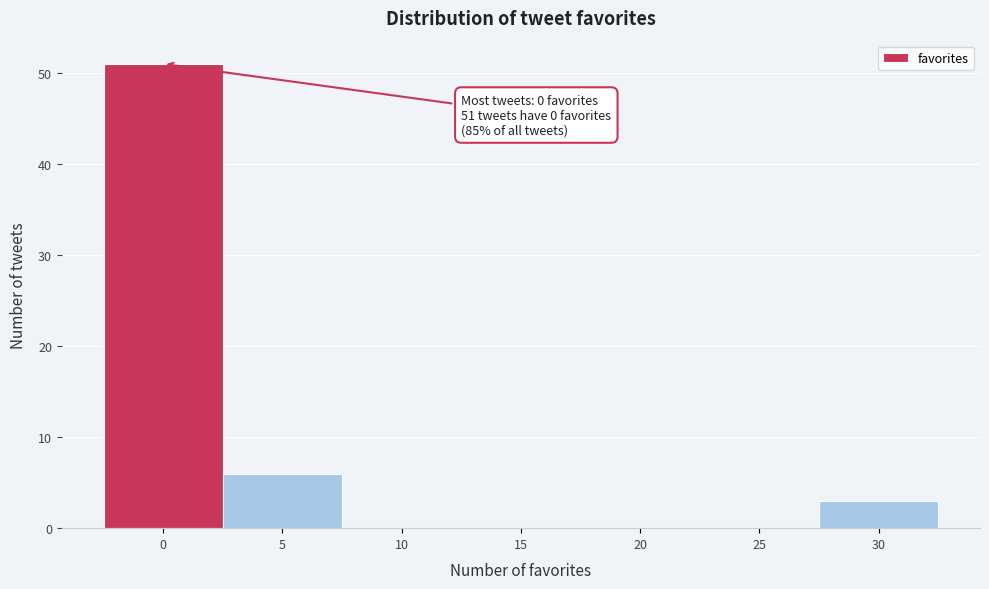

Reading left to right, list all the values displayed in this chart.

0=51	5=6	10=0	15=0	20=0	25=0	30=3